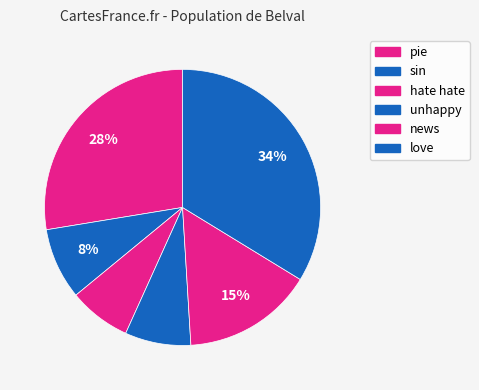

How many segments does this pie chart have?

6